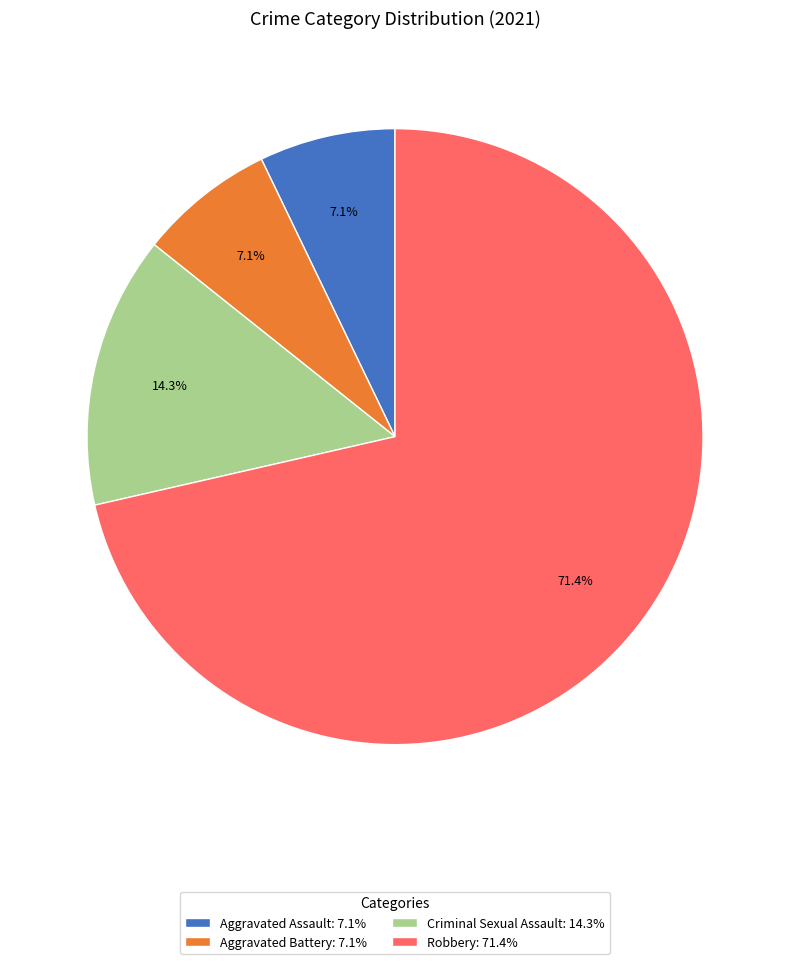

Is there a majority slice in this chart?

Yes